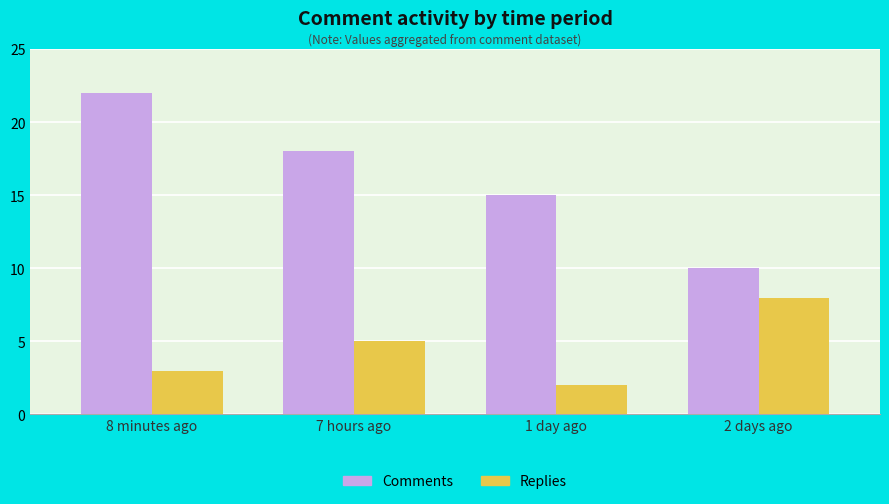

What is the highest value of the Replies series?

8